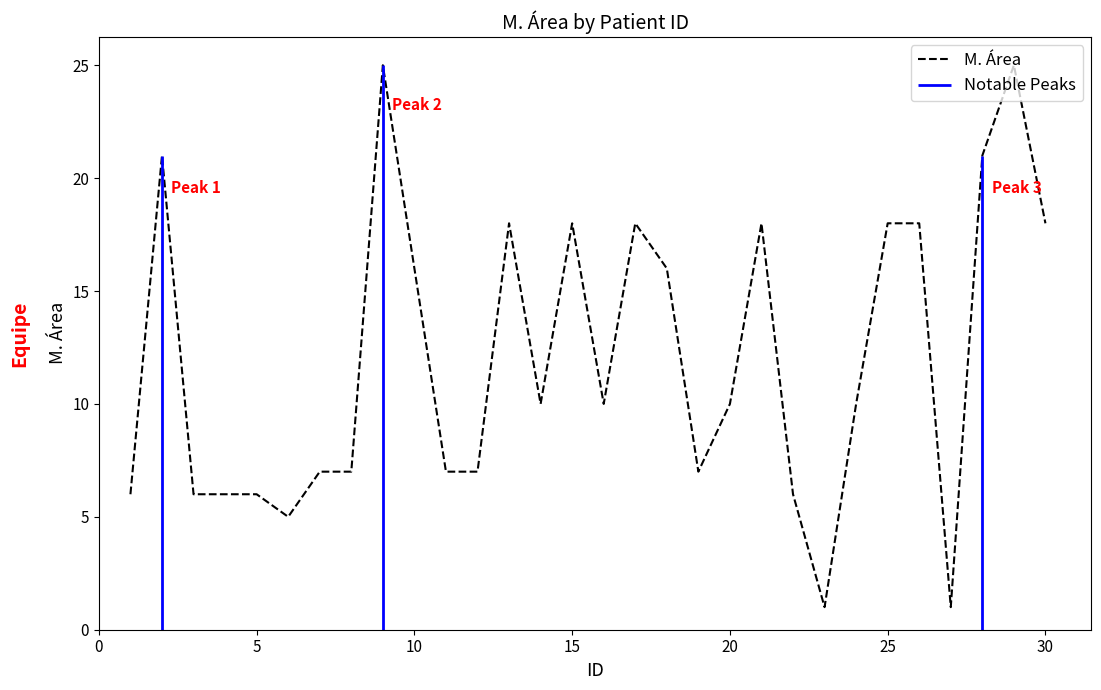

What is the maximum value for M. Área?

25